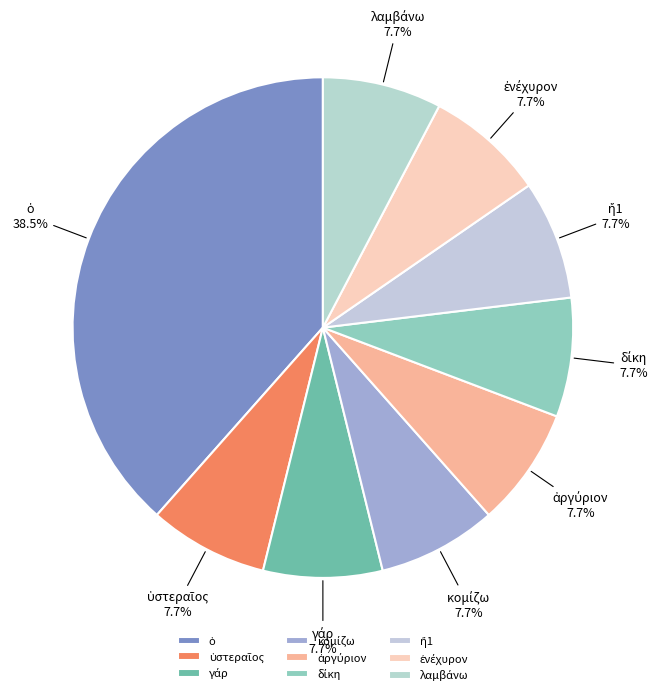

How many segments does this pie chart have?

9